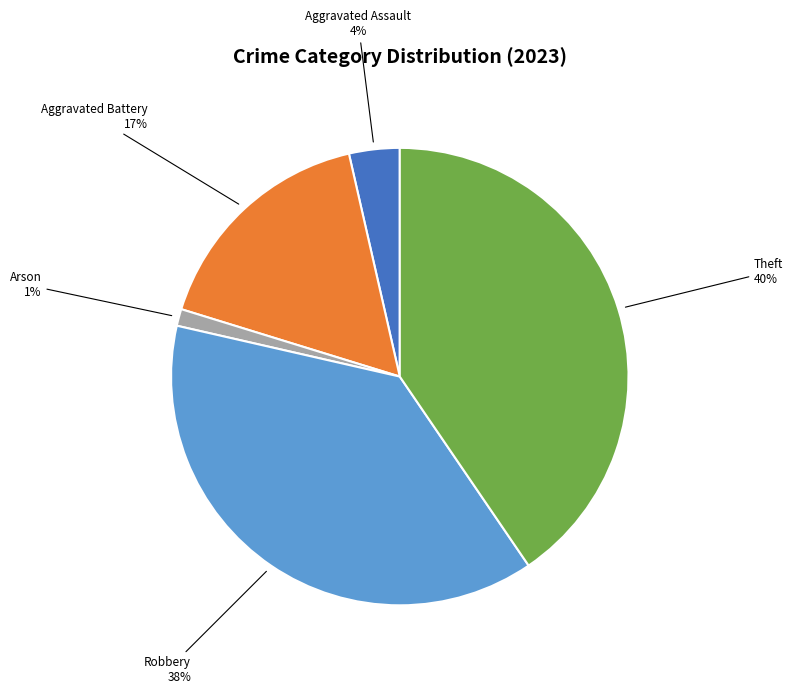

How many slices are in this pie chart?

5